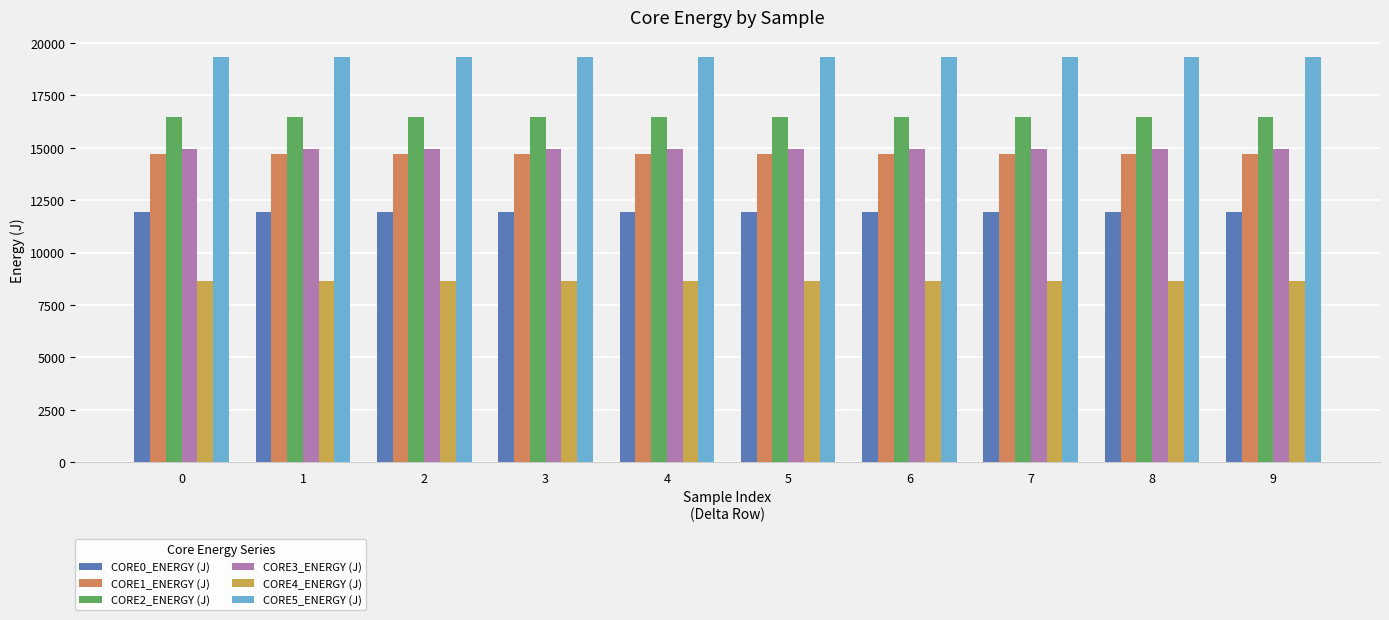

How many values in the CORE1_ENERGY (J) series are below 14712?

4